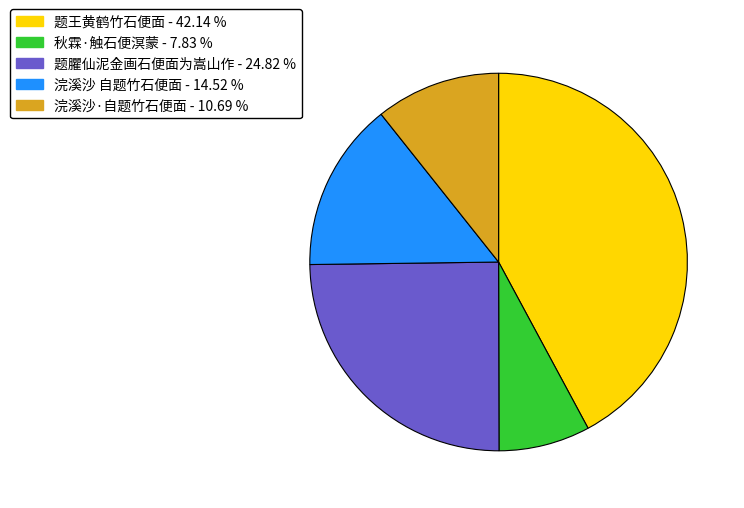

Does 浣溪沙·自题竹石便面 account for over 50% of the chart?

No